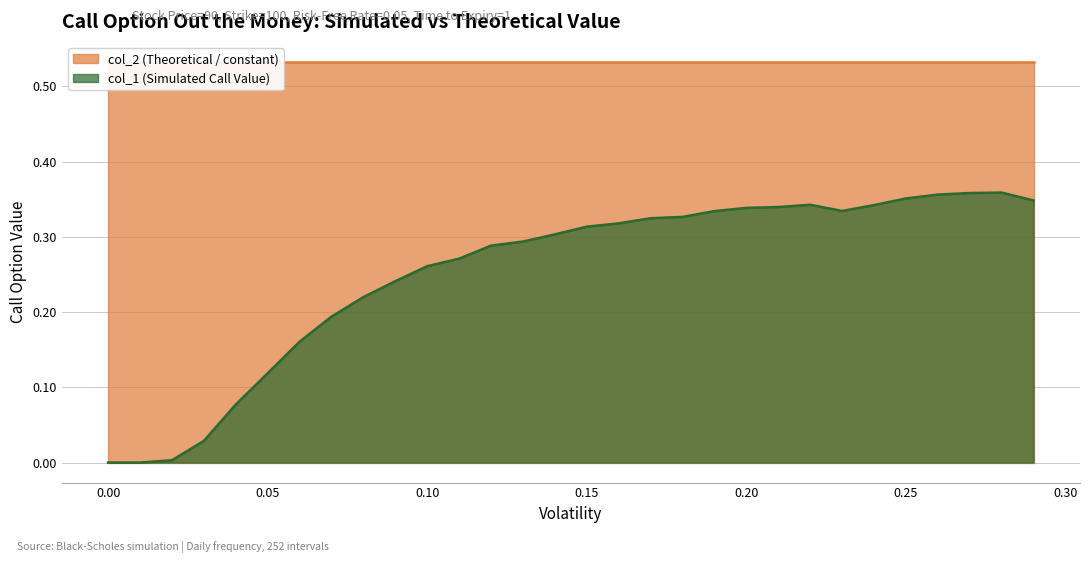

List the labels in order of value, smallest first.

0, 0.01, 0.02, 0.03, 0.04, 0.05, 0.06, 0.07, 0.08, 0.09, 0.1, 0.11, 0.12, 0.13, 0.14, 0.15, 0.16, 0.17, 0.18, 0.19, 0.23, 0.2, 0.21, 0.24, 0.22, 0.29, 0.25, 0.26, 0.27, 0.28